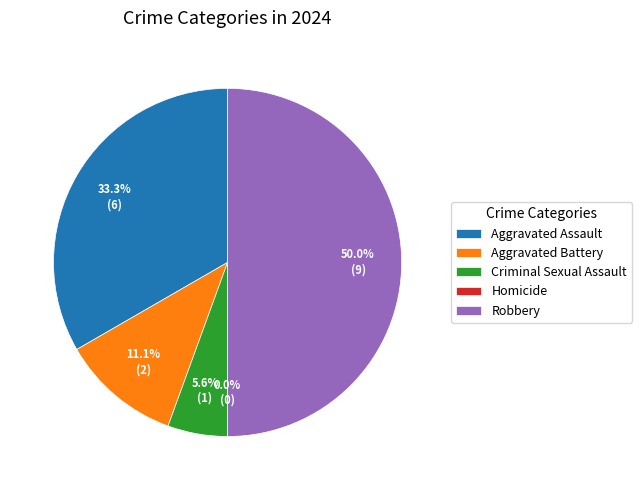

Rank the categories by value from highest to lowest.

Robbery, Aggravated Assault, Aggravated Battery, Criminal Sexual Assault, Homicide